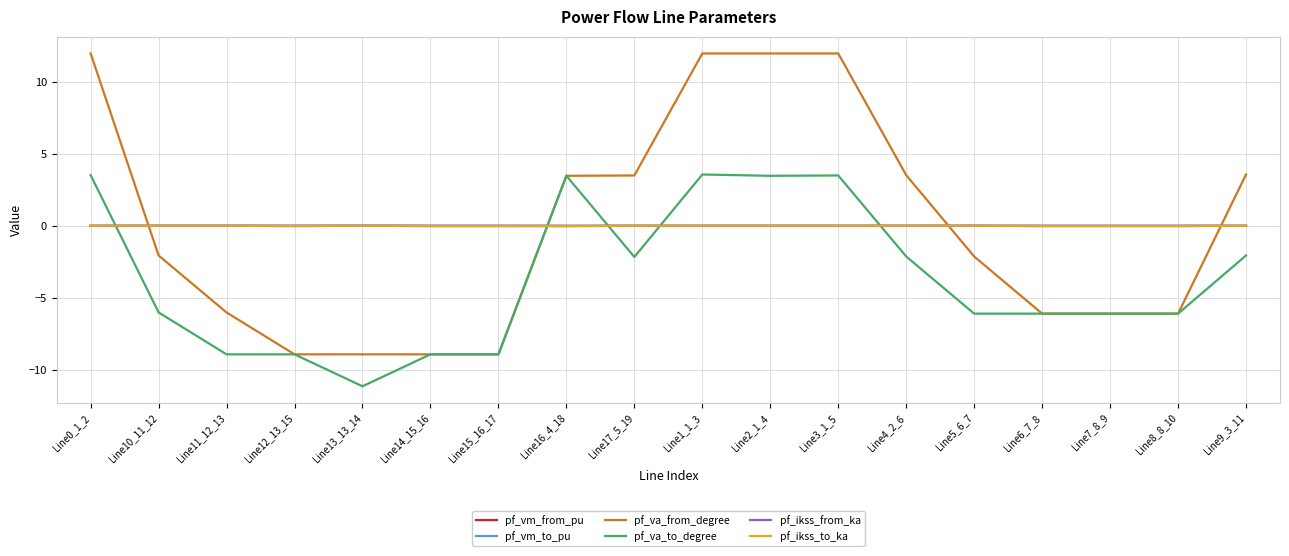

Which series has the widest spread of values?

pf_va_from_degree